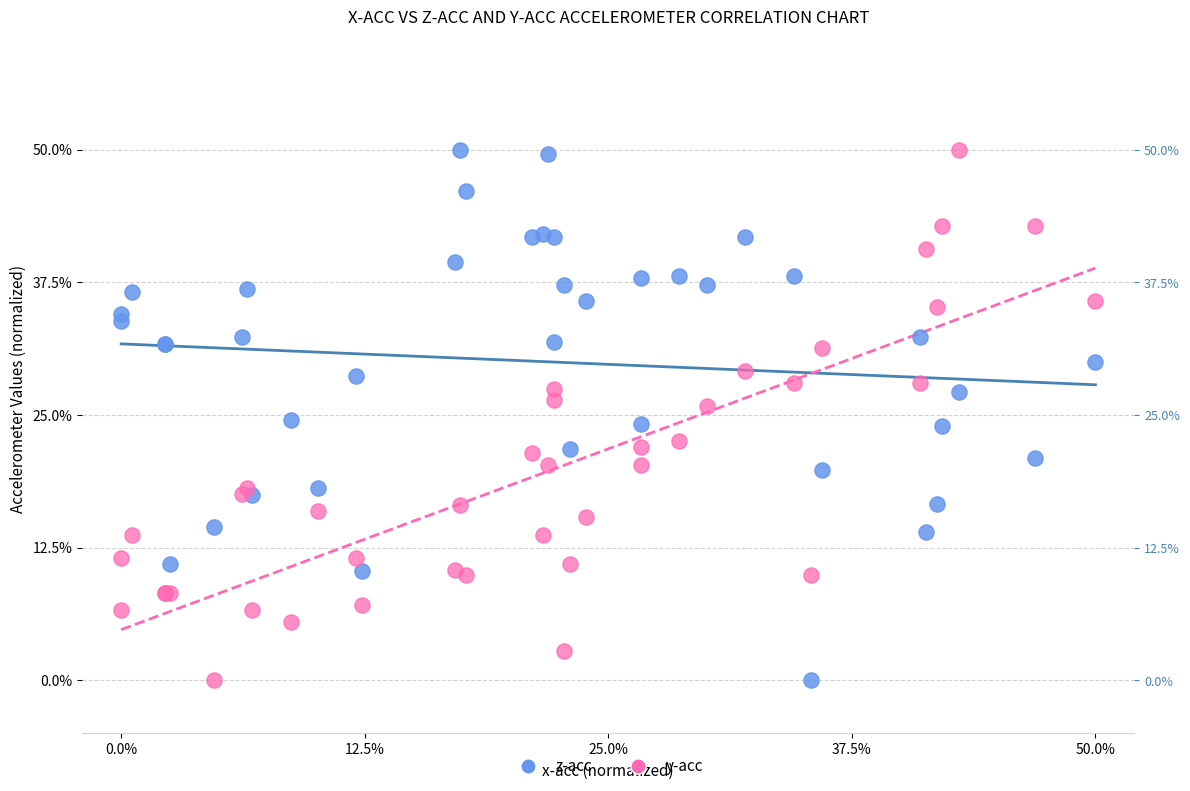

What are all the series names shown in the legend?

z-acc, y-acc